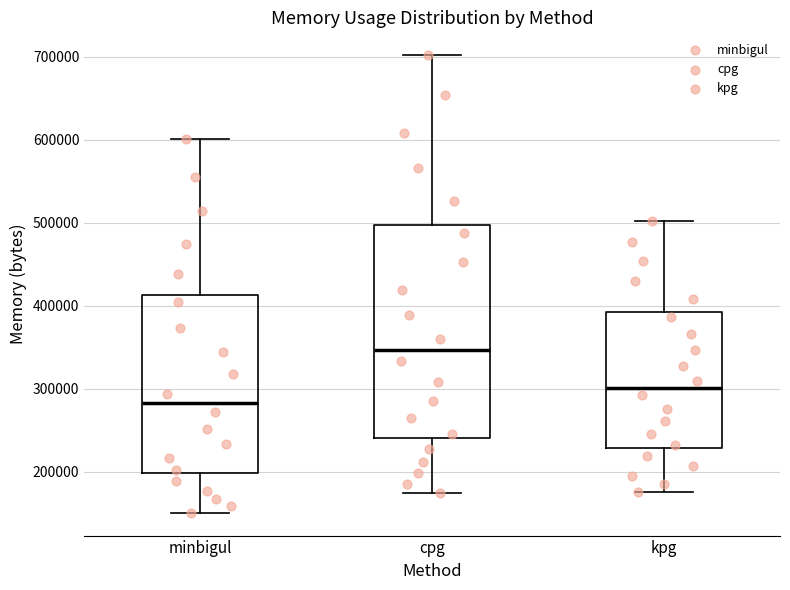

Reading left to right, transcribe this box plot: for each box, give where its median line is, the range the box spans, and where its two whiskers end, as read against the y-axis. The values are not printed on the chart, so give them approximately, as read against the axis.

minbigul: median 280000, box 200000 to 410000, whiskers 150000 to 600000
cpg: median 350000, box 240000 to 500000, whiskers 170000 to 700000
kpg: median 300000, box 230000 to 390000, whiskers 180000 to 500000